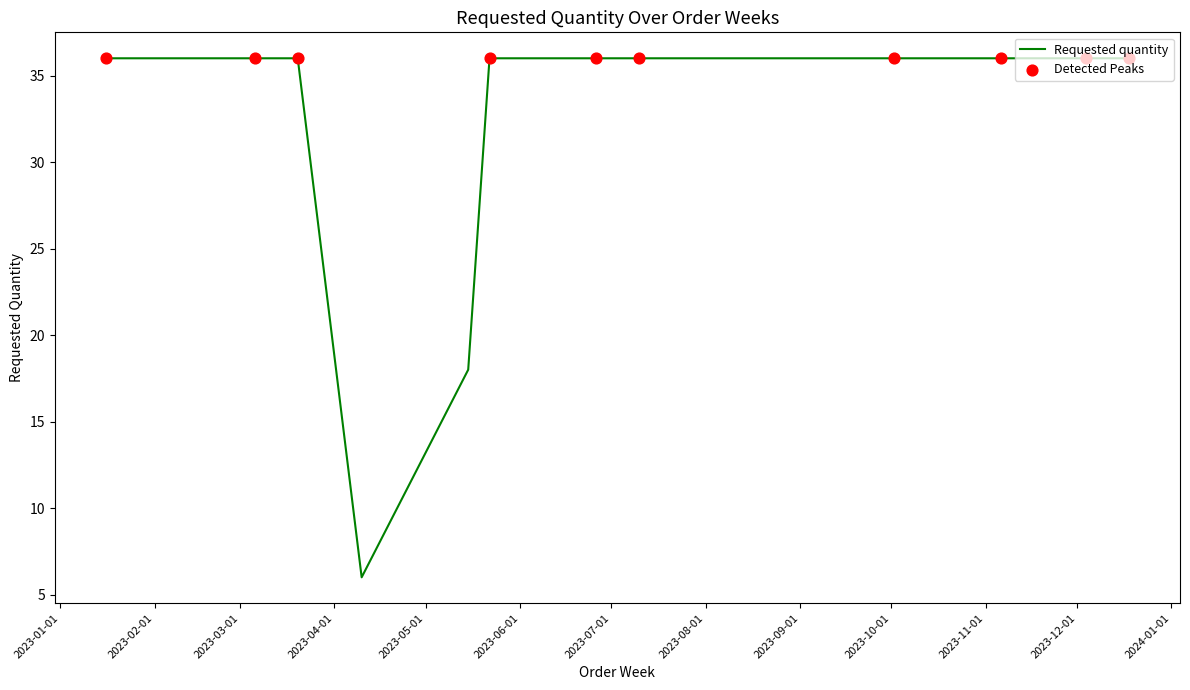

What is the minimum value shown in the chart?

6